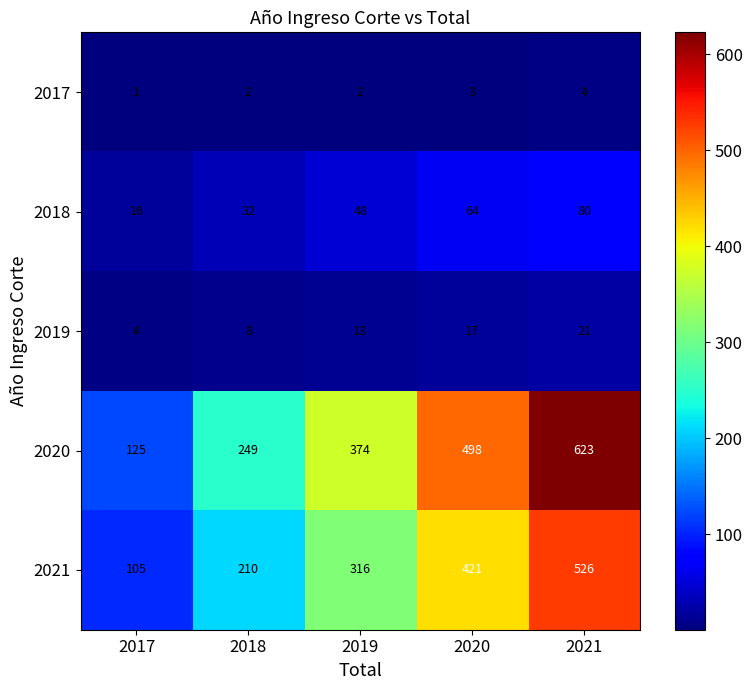

What is the greatest value displayed?

623